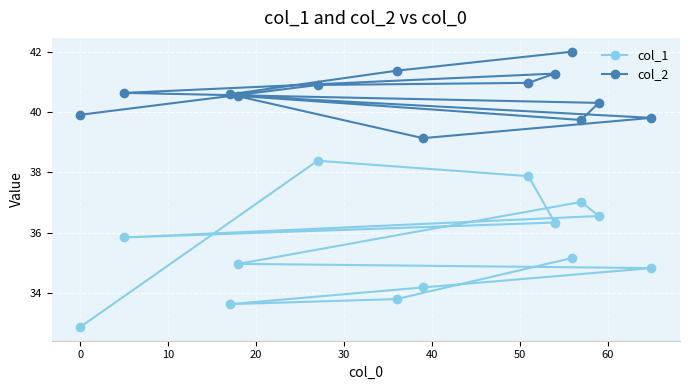

Which series has the widest spread of values?

col_1